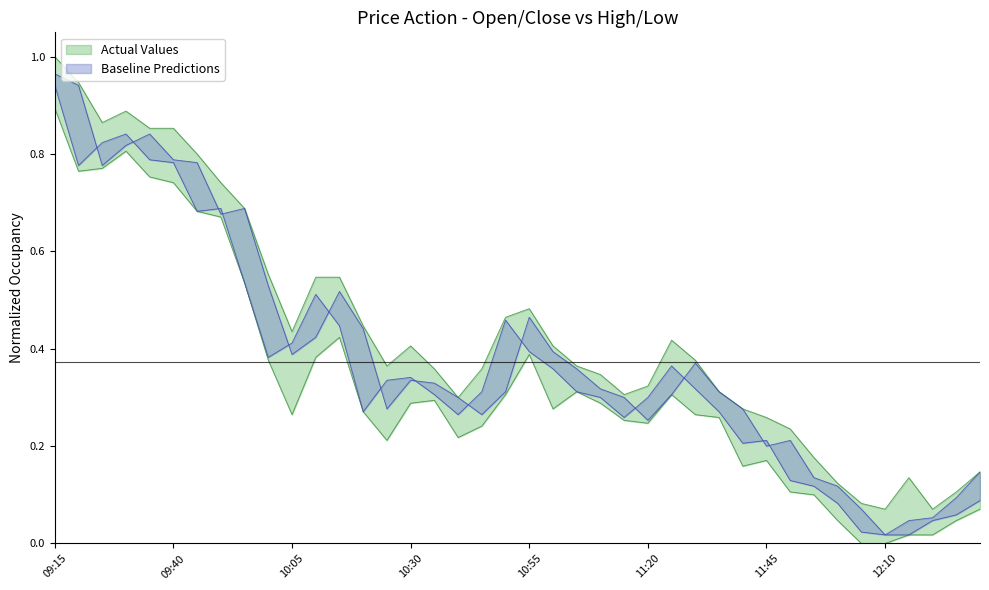

What is the highest value of the Close series?

0.9